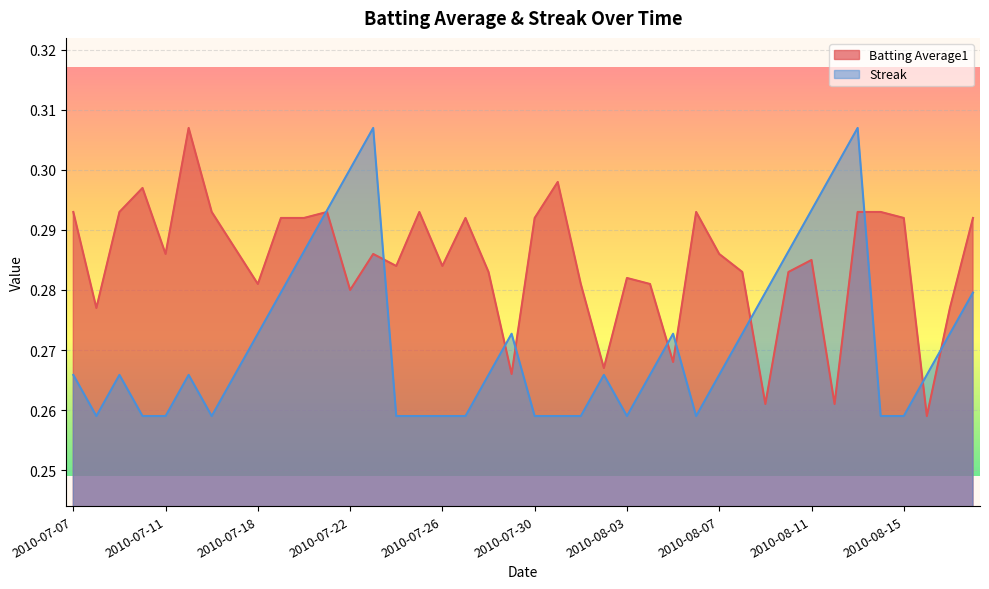

Which series ends up on top after the final intersection of Streak and Batting Average1?

Batting Average1